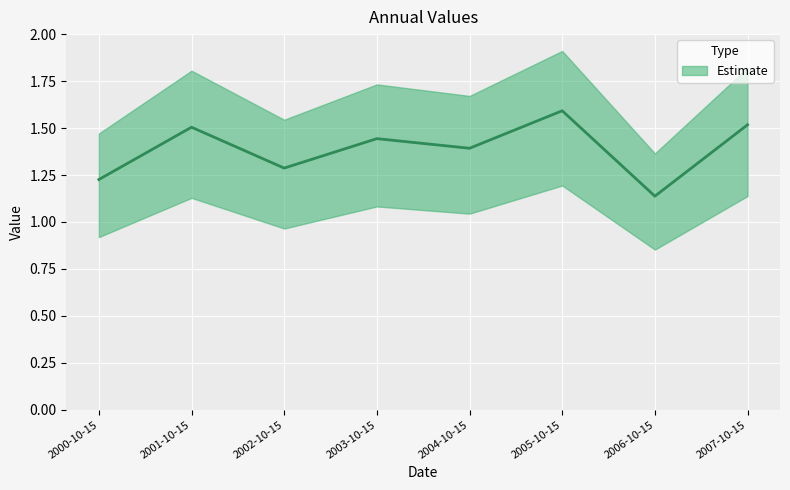

What is the change in value from 2003-10-15 to 2006-10-15?

-0.3